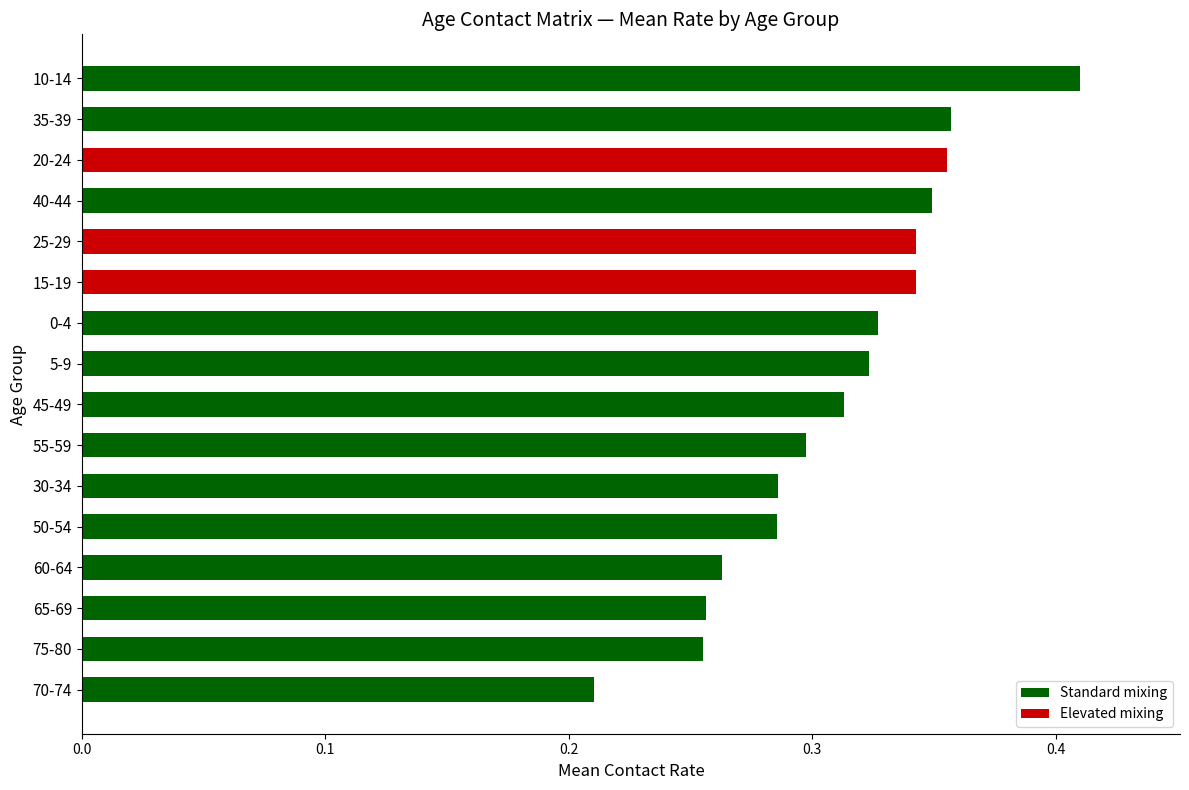

Which has a higher value, 10-14 or 60-64?

10-14